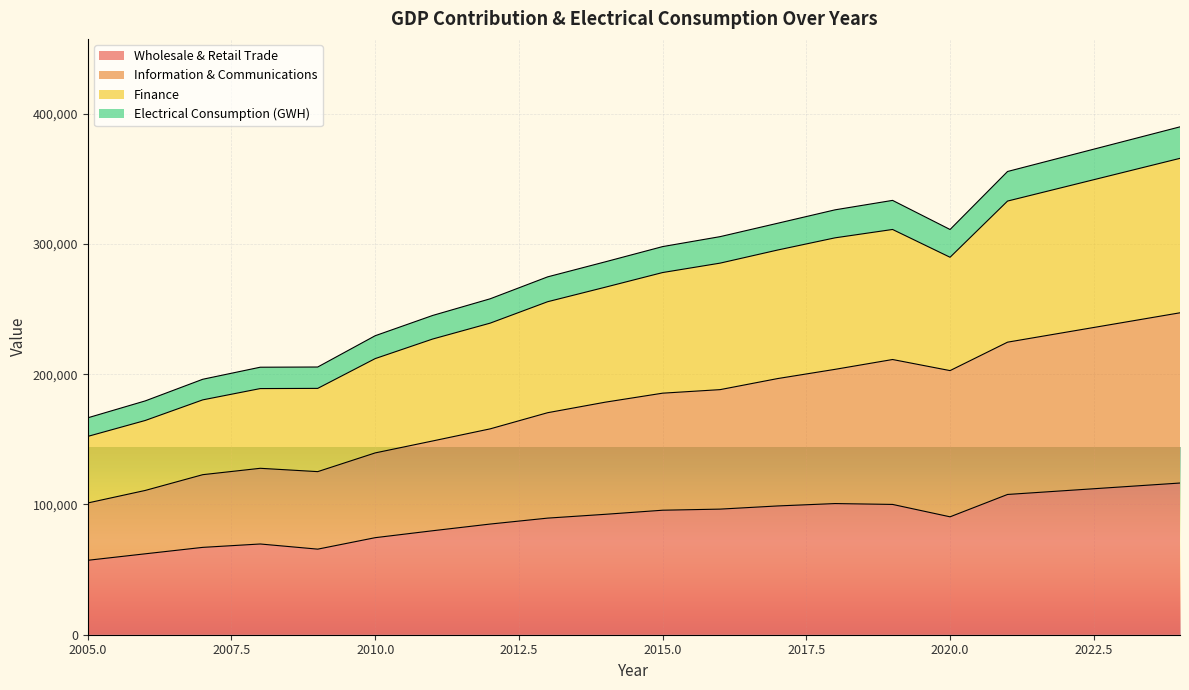

Where is the first local maximum for Wholesale & Retail Trade?

2008